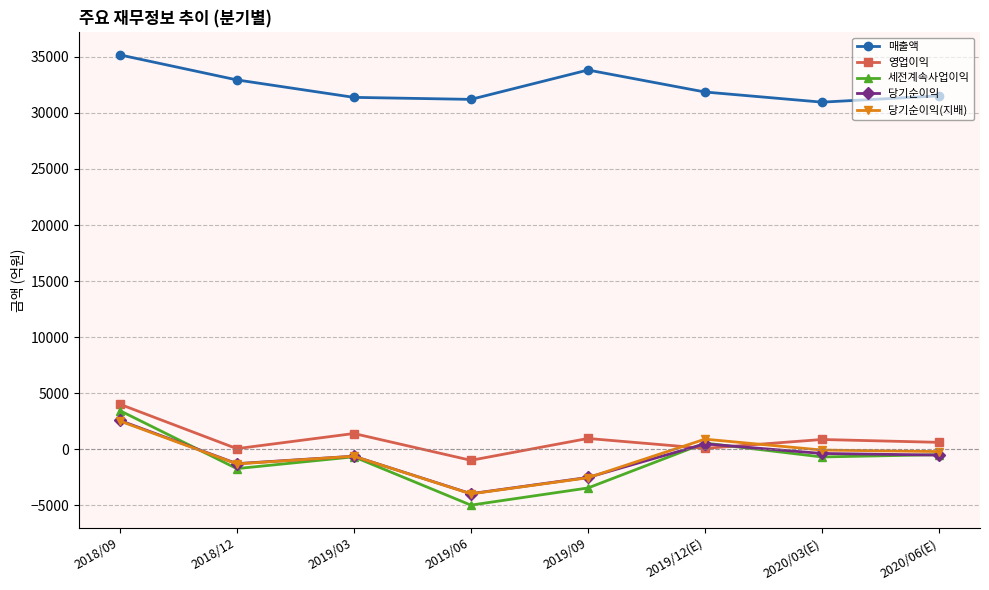

How many categories are shown in the chart?

8